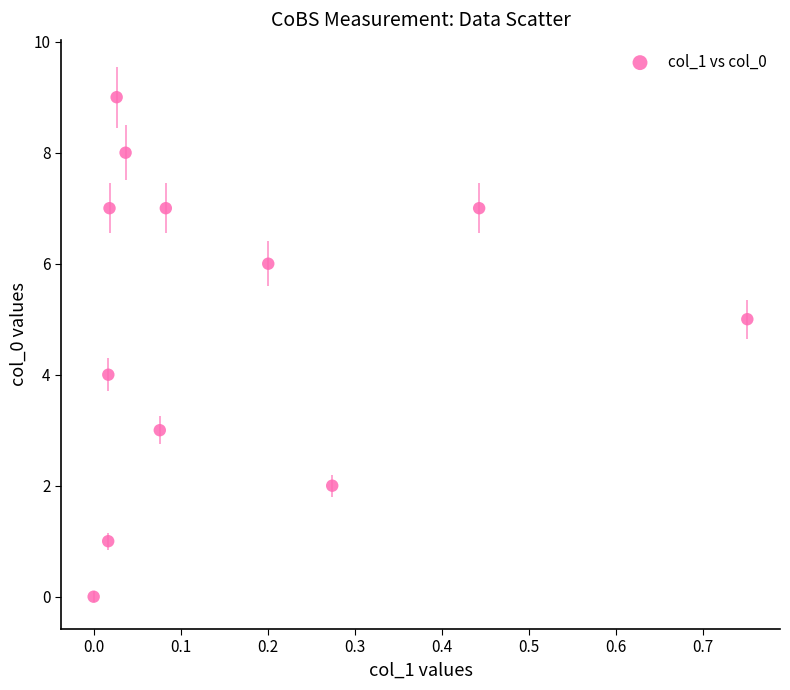

What is the range of Y values (max minus min)?

9